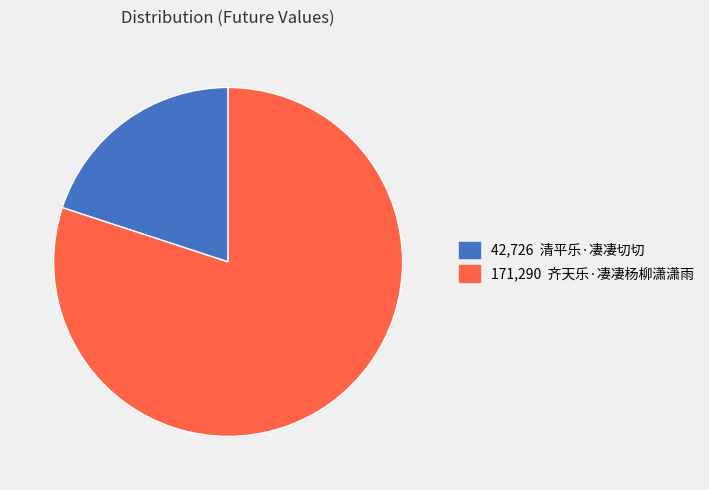

Does any single category account for the majority?

Yes